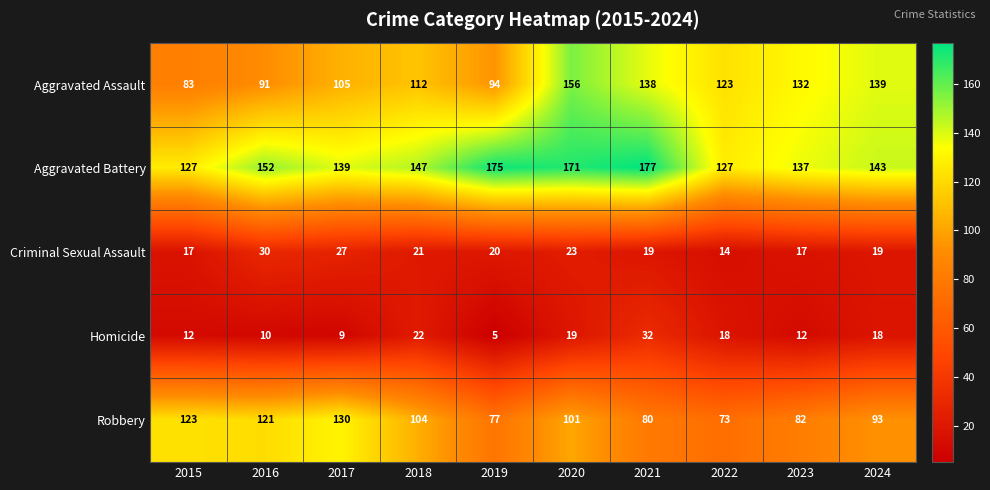

The value of Robbery at 2016 is 121. True or false?

True